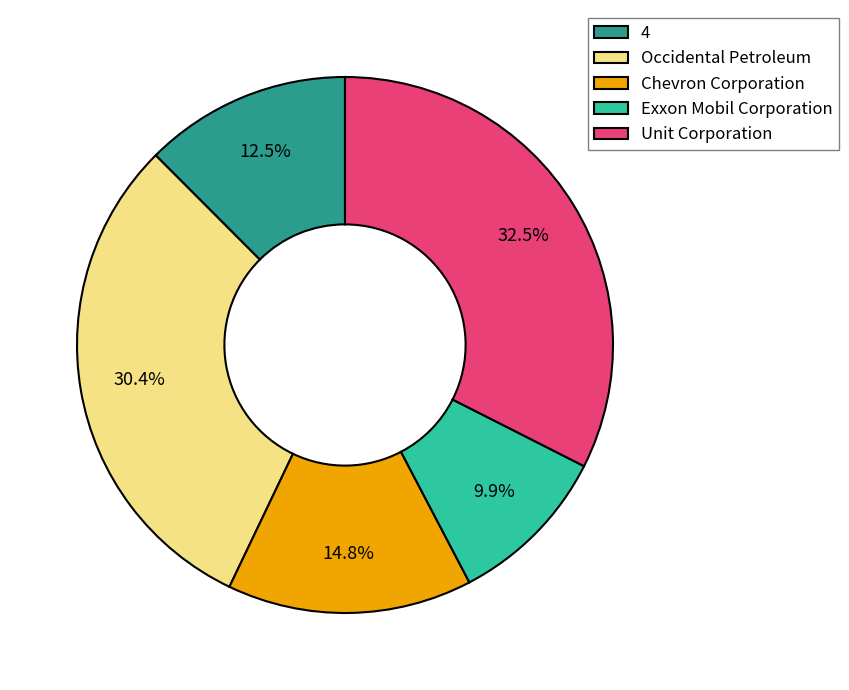

What portion of the pie excludes Chevron Corporation?

85.2%